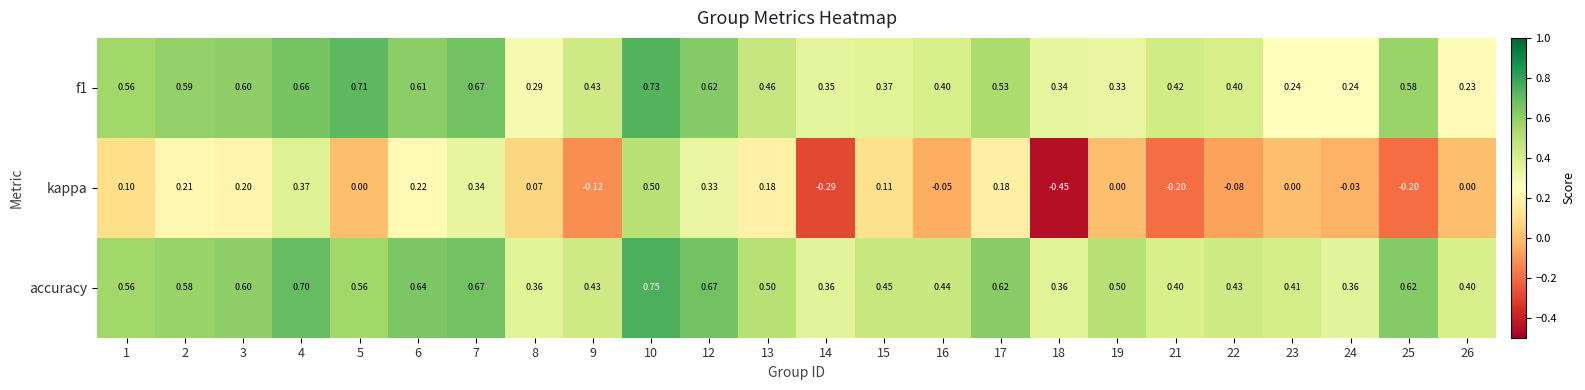

Which series has the widest spread of values?

kappa